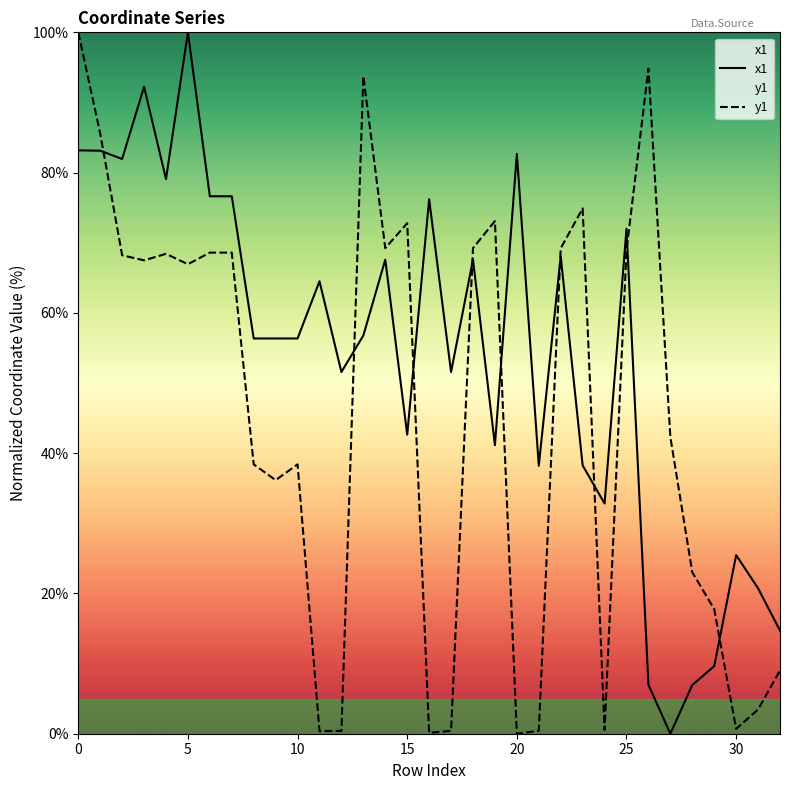

List the series in order of their overall mean, lowest first.

y1, x1